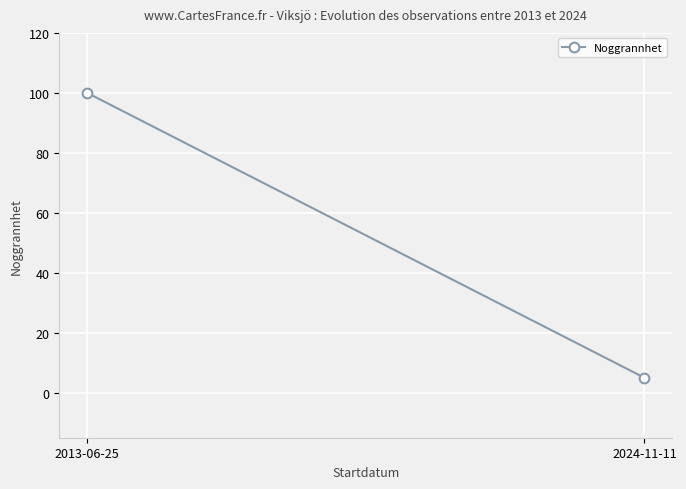

Rank the categories by value from highest to lowest.

2013-06-25, 2024-11-11